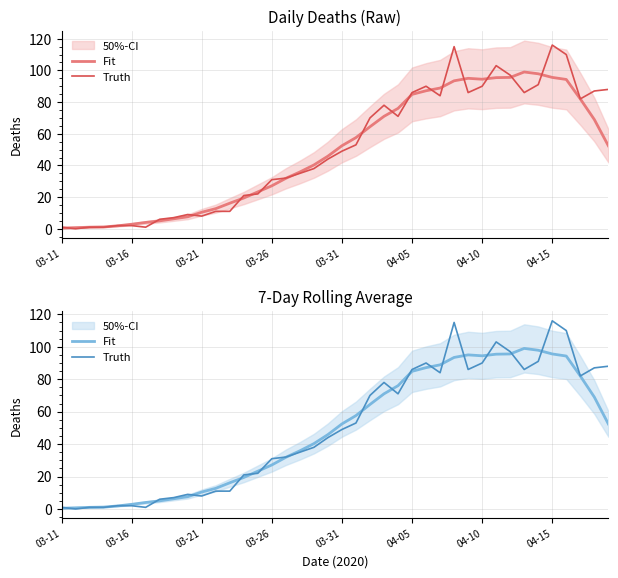

How many data points in Fit are above 52?

20